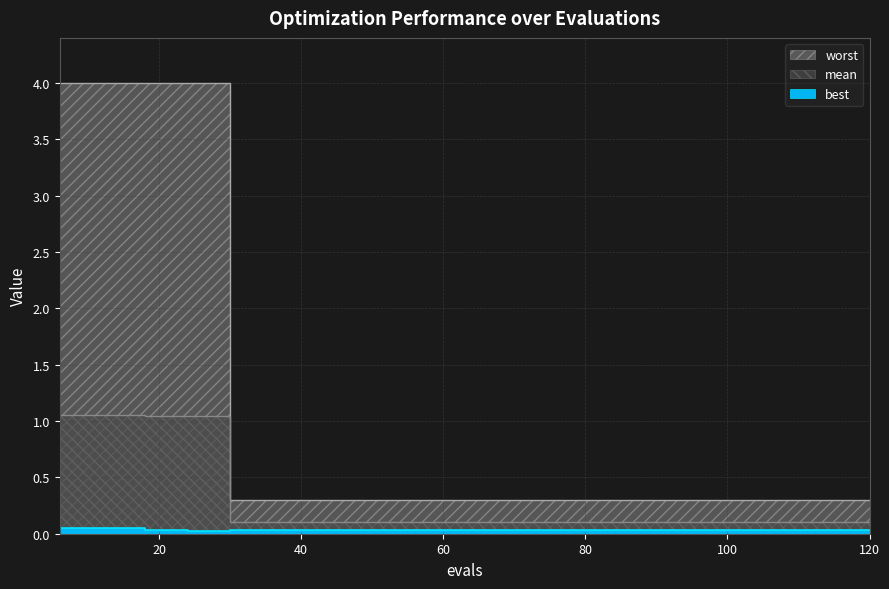

What is the total value across all series at 48?

0.4